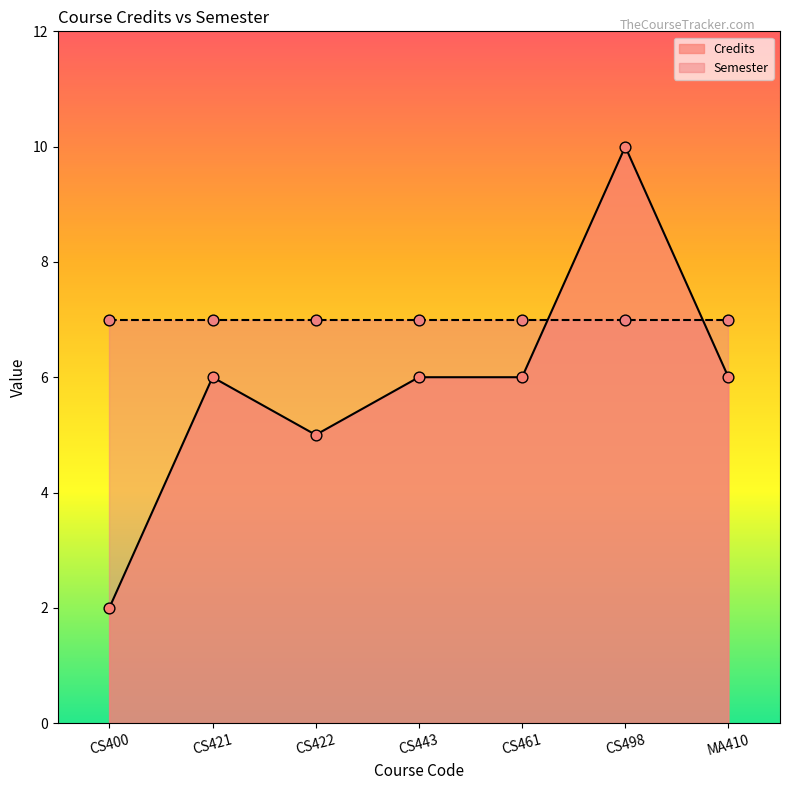

Approximately how many times larger is the value at MA410 compared to CS400?

3.0